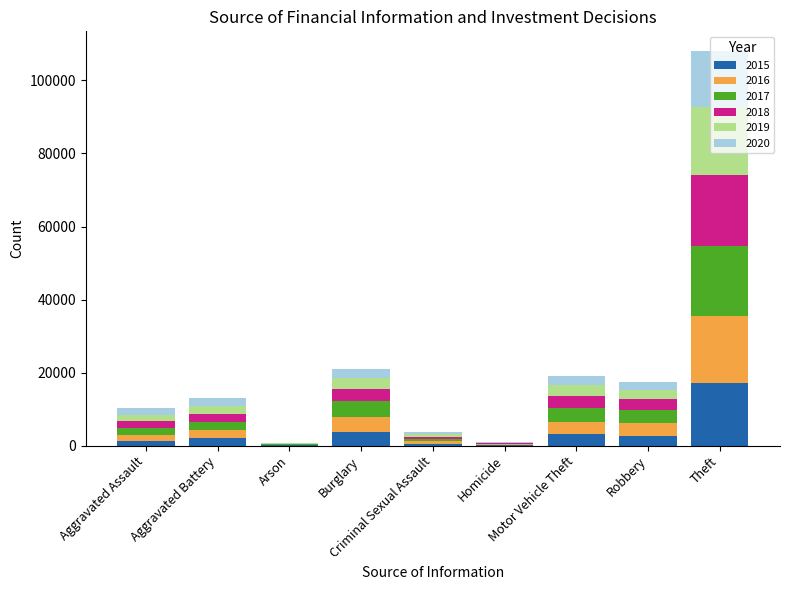

True or false: 2018 has a value of 19268 at Theft.

True